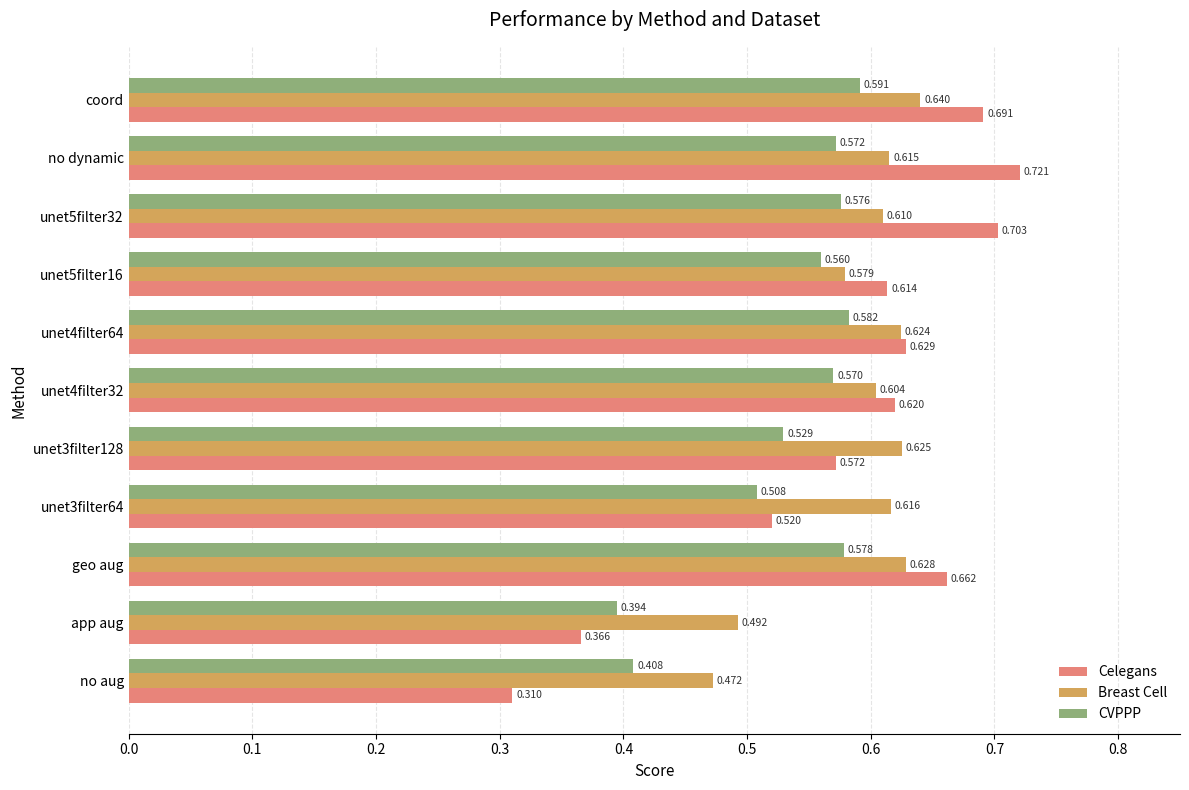

Is the value of CVPPP at unet4filter32 greater than the value of Breast Cell at unet5filter32?

No